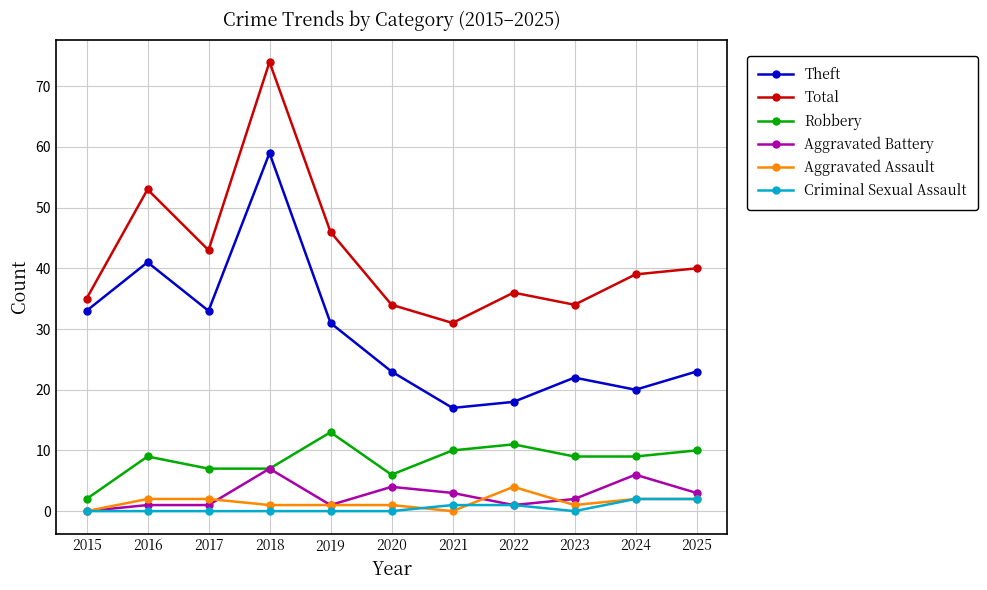

Where is the first local minimum for Theft?

2017